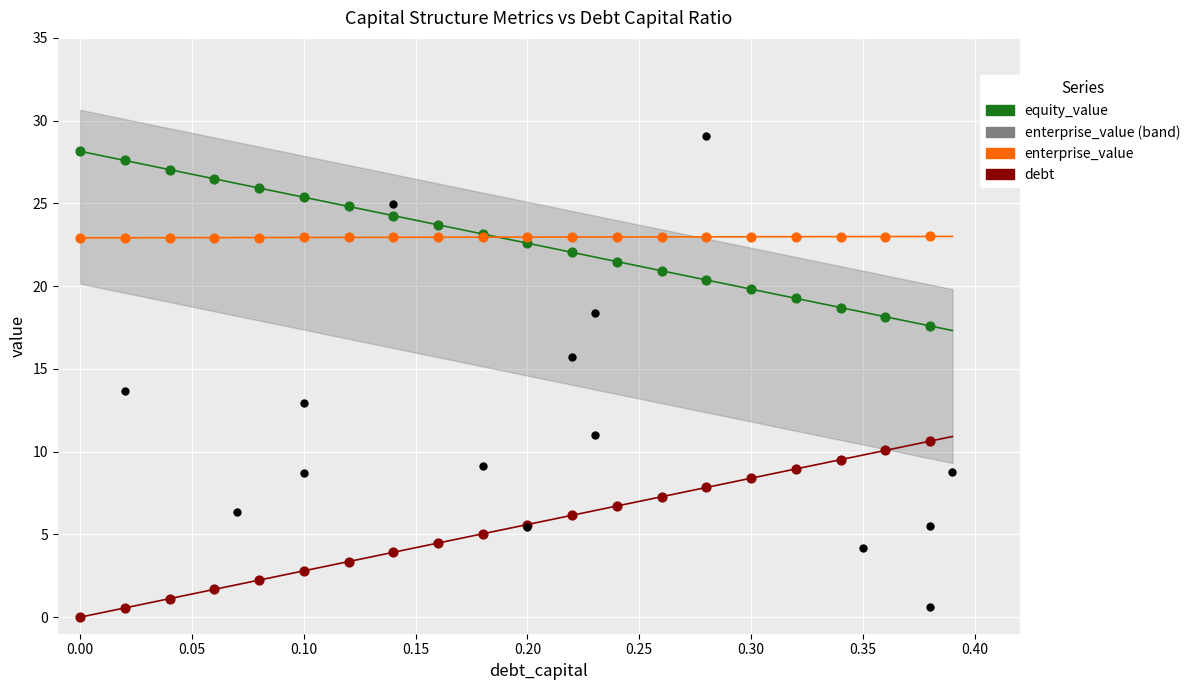

Which series has the widest spread of Y values?

debt